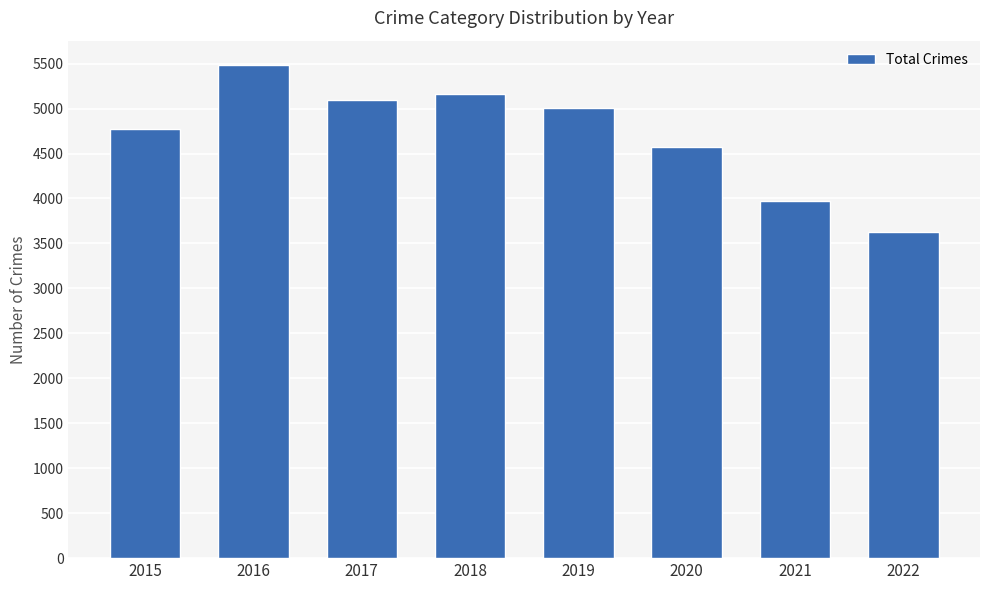

Reading left to right, list all the values displayed in this chart.

2015=4771	2016=5481	2017=5095	2018=5162	2019=5008	2020=4578	2021=3971	2022=3622